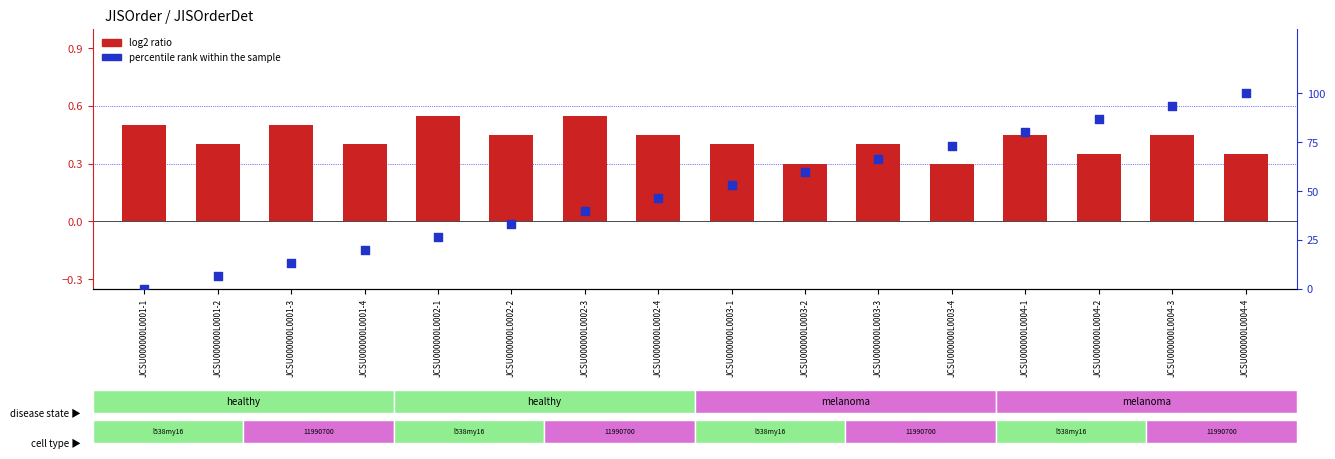

At which category is the sum across all series the highest?

JCSU000000L0004-4